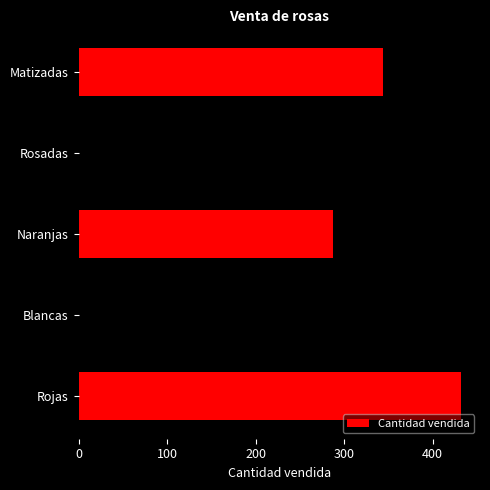

Does the chart contain any negative values?

No